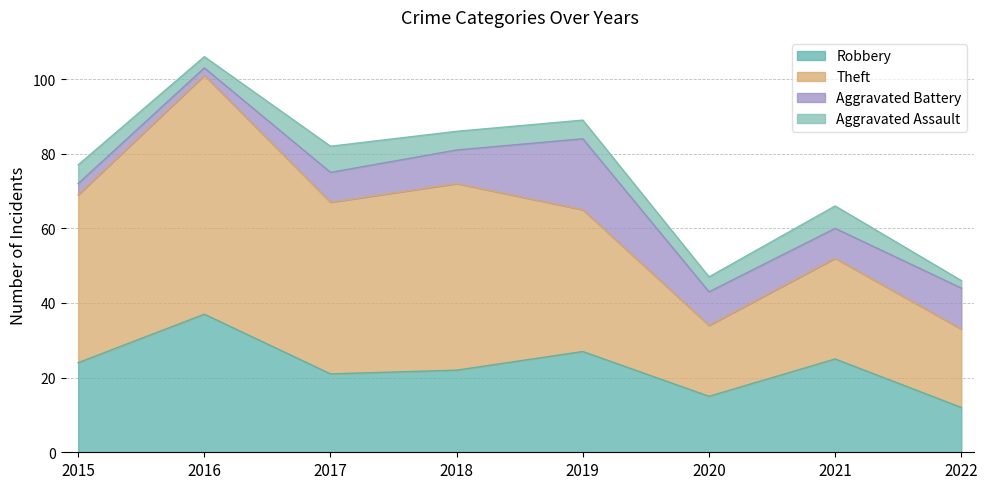

Where does the Aggravated Assault series first go above 5?

2017